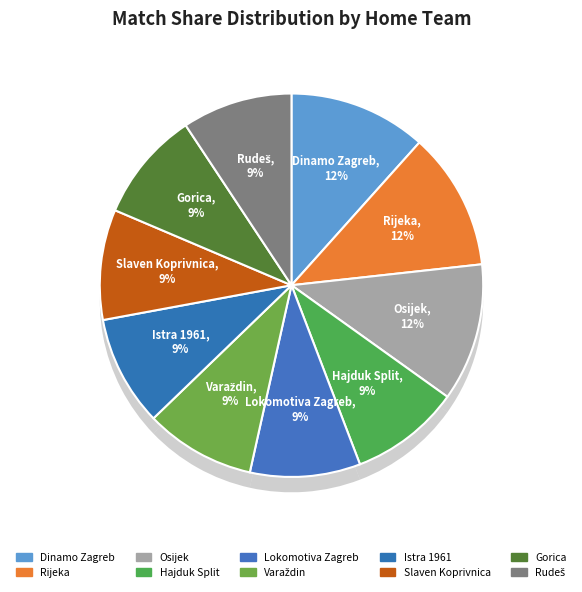

How many segments does this pie chart have?

10